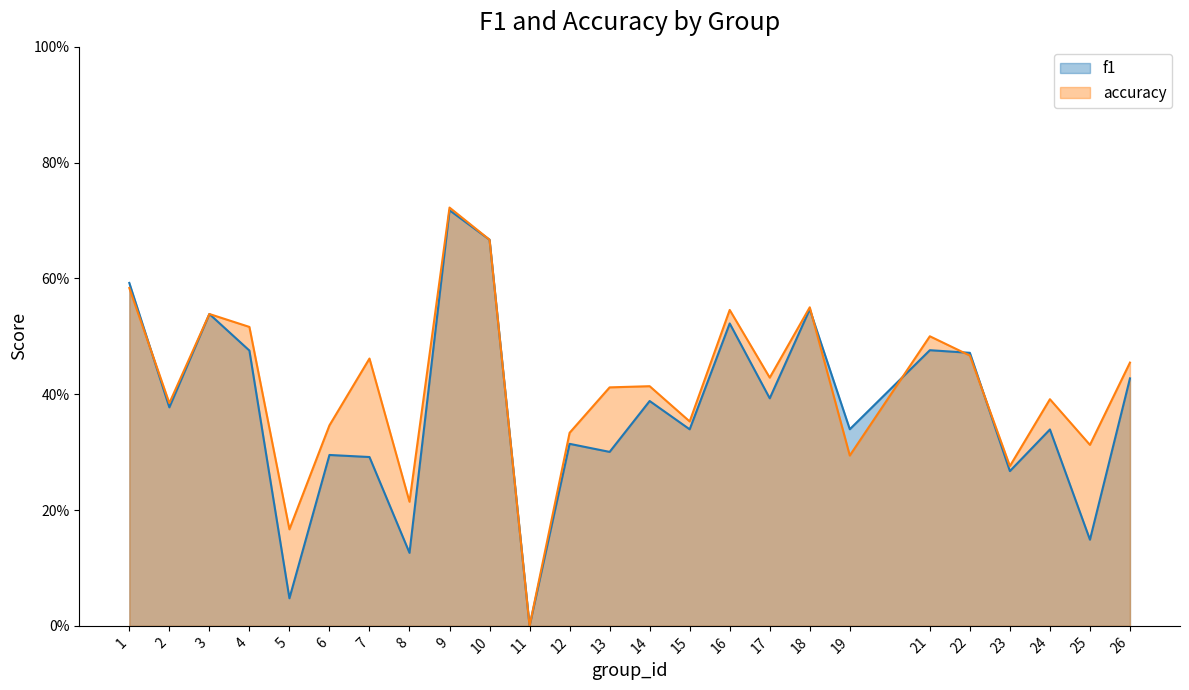

How many times do f1 and accuracy cross each other?

5